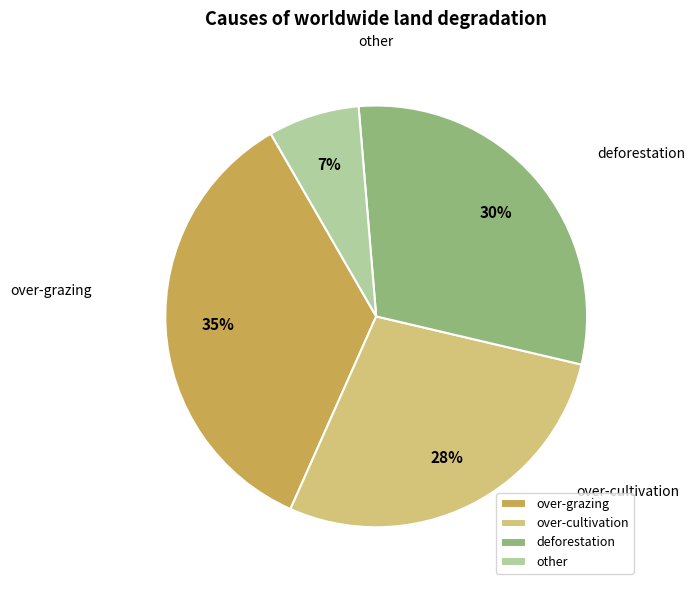

Rank the categories by value from highest to lowest.

over-grazing, deforestation, over-cultivation, other